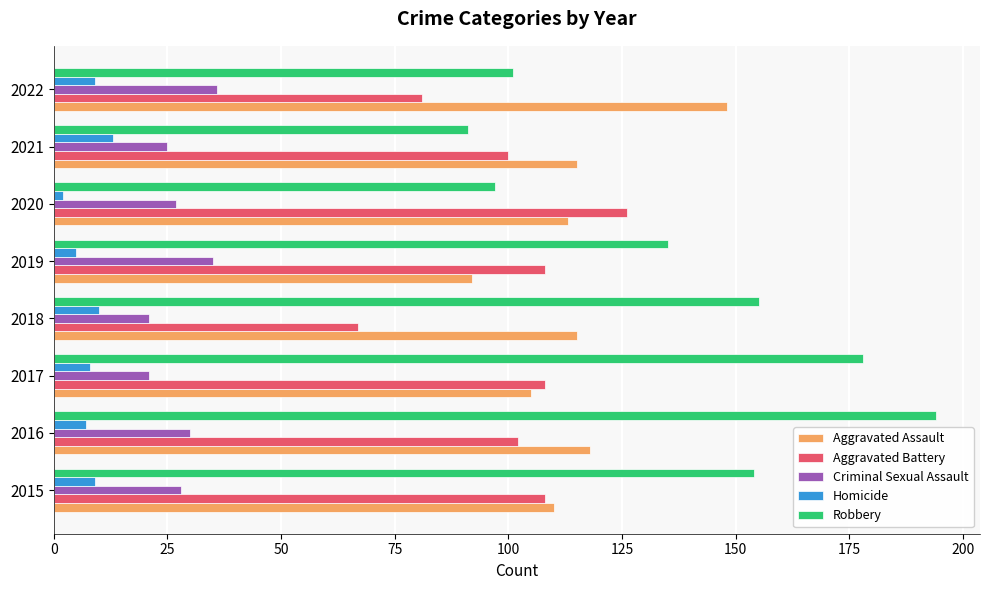

Which series has the largest range (max minus min)?

Robbery